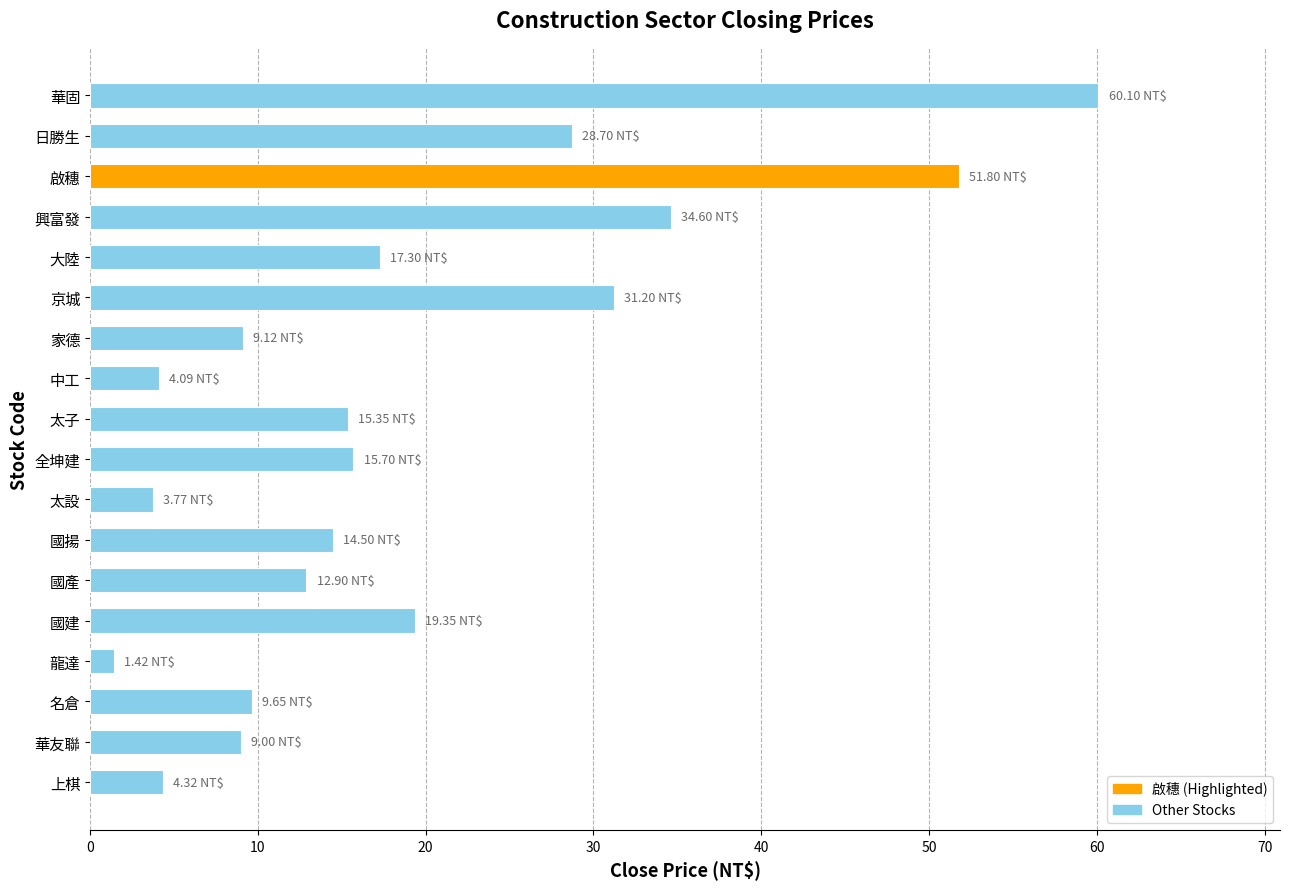

What is the average value?

19.0